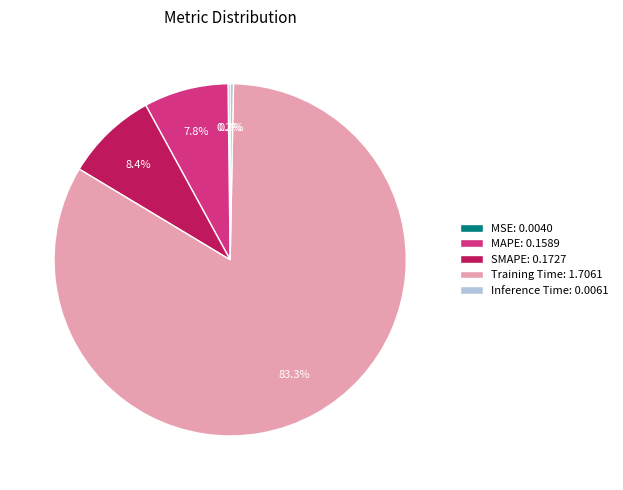

Is there any slice that represents more than half of the pie?

Yes